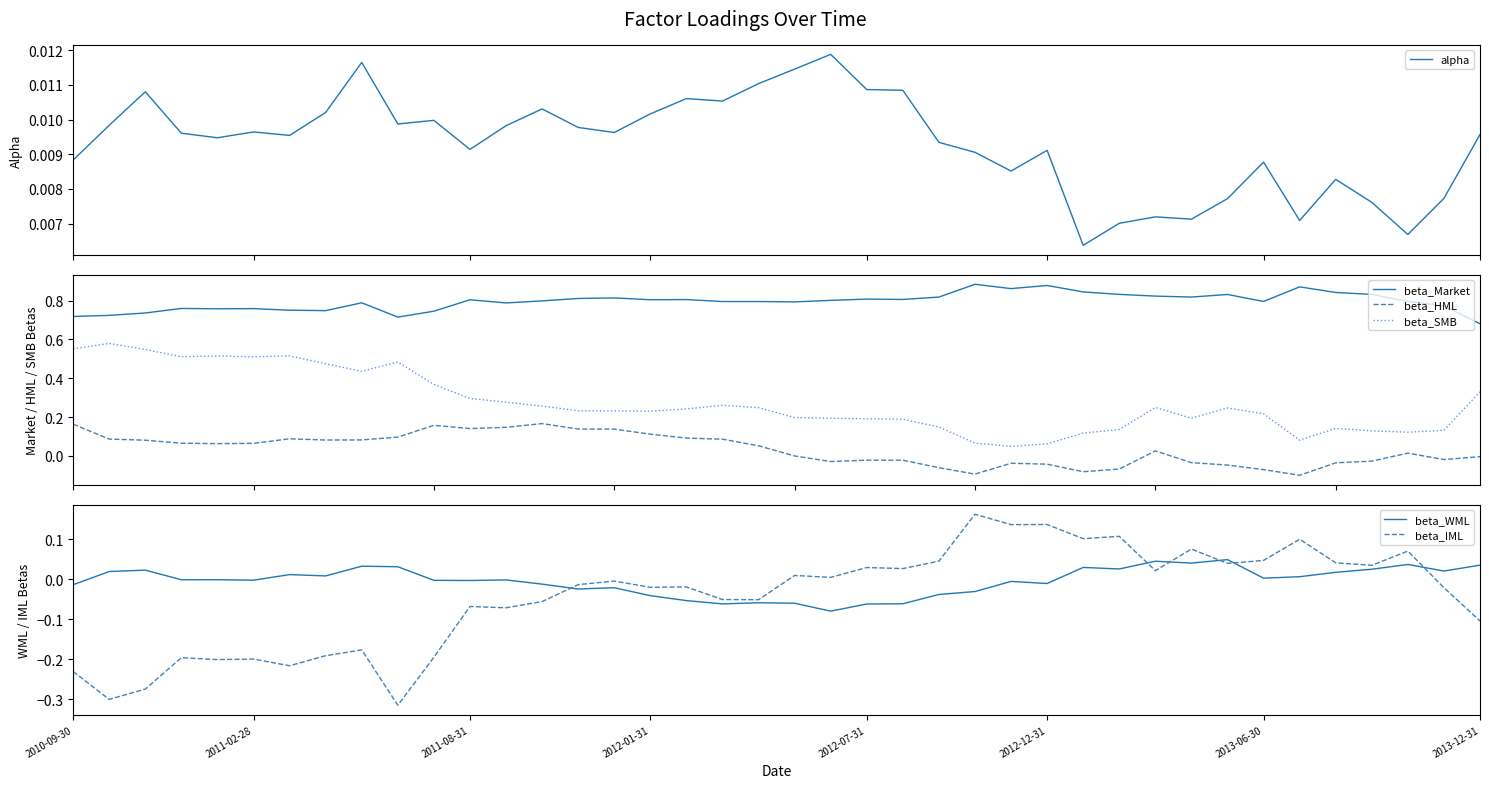

How many data points in beta_HML are less than 0?

18